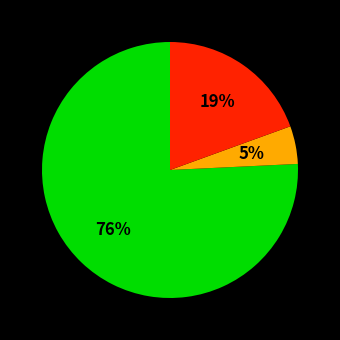

To the nearest percent, what is the difference between the largest and smallest slice percentages?

71%